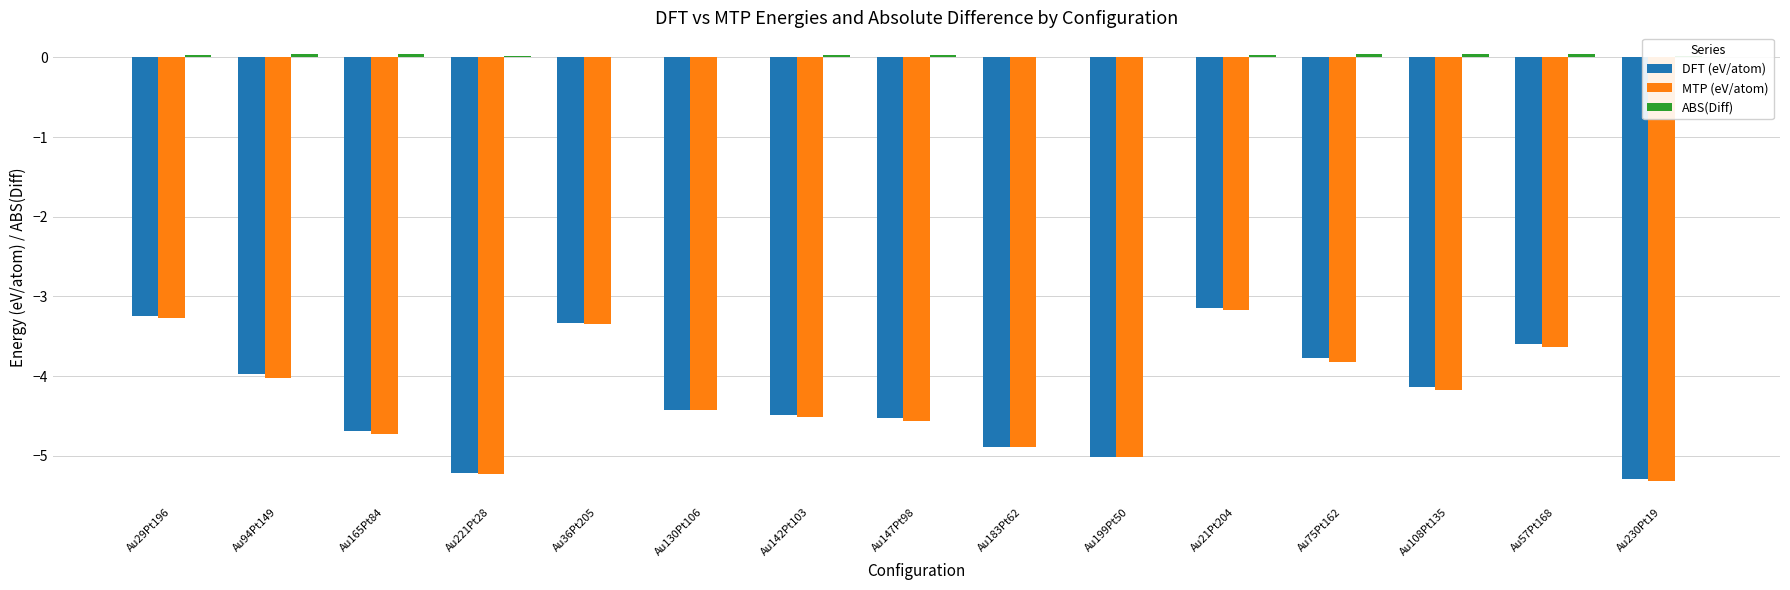

At which category is the sum across all series the highest?

Au21Pt204